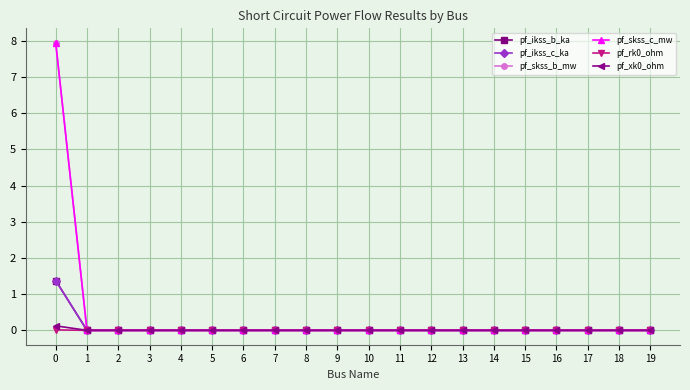

True or false: pf_xk0_ohm and pf_skss_c_mw intersect in this chart.

False